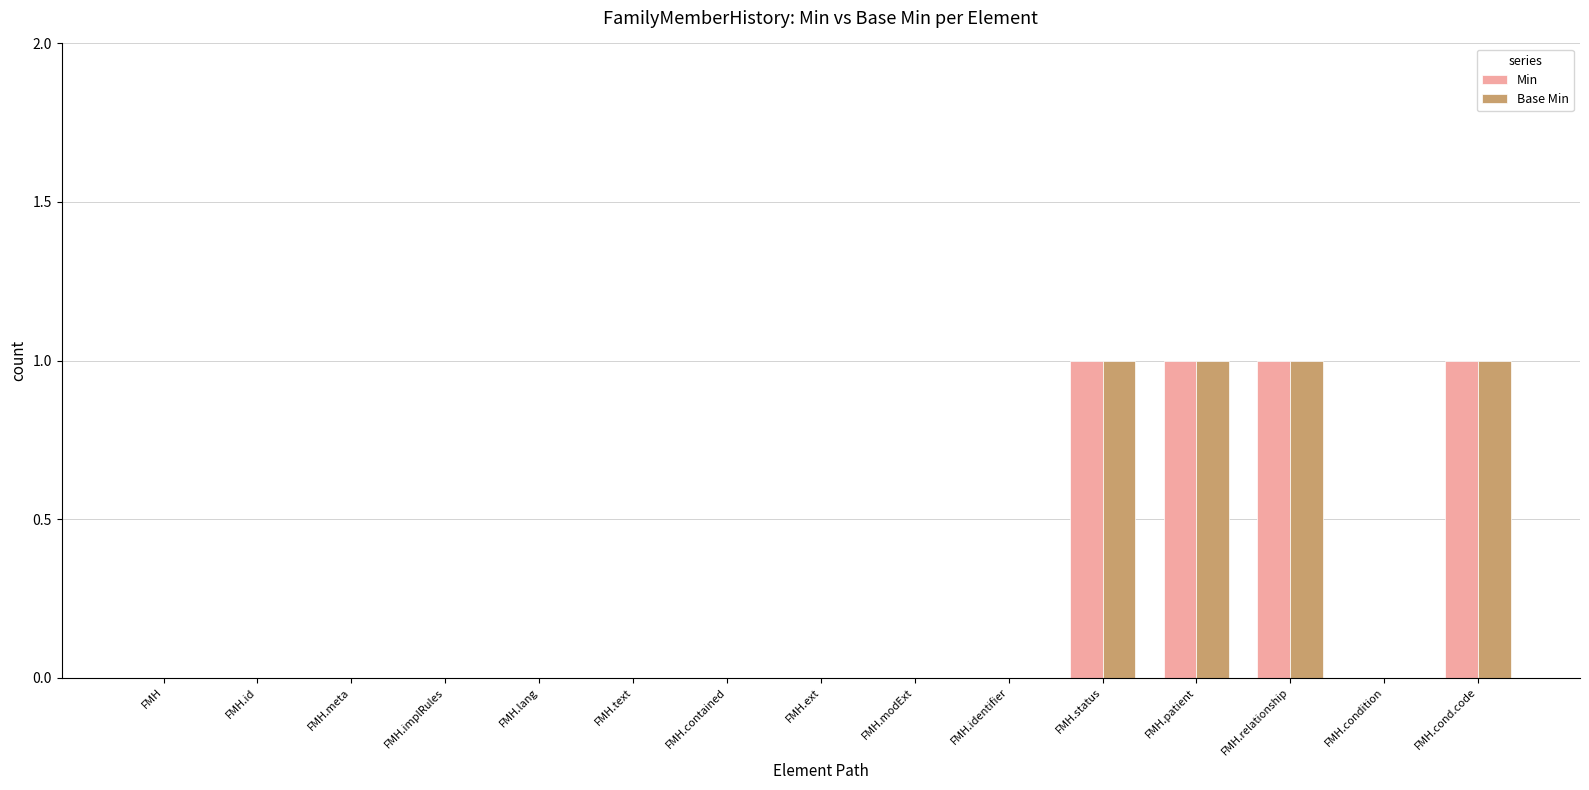

Reading left to right, list all the values displayed in this chart.

Min: 0	0	0	0	0	0	0	0	0	0	1	1	1	0	1
Base Min: 0	0	0	0	0	0	0	0	0	0	1	1	1	0	1